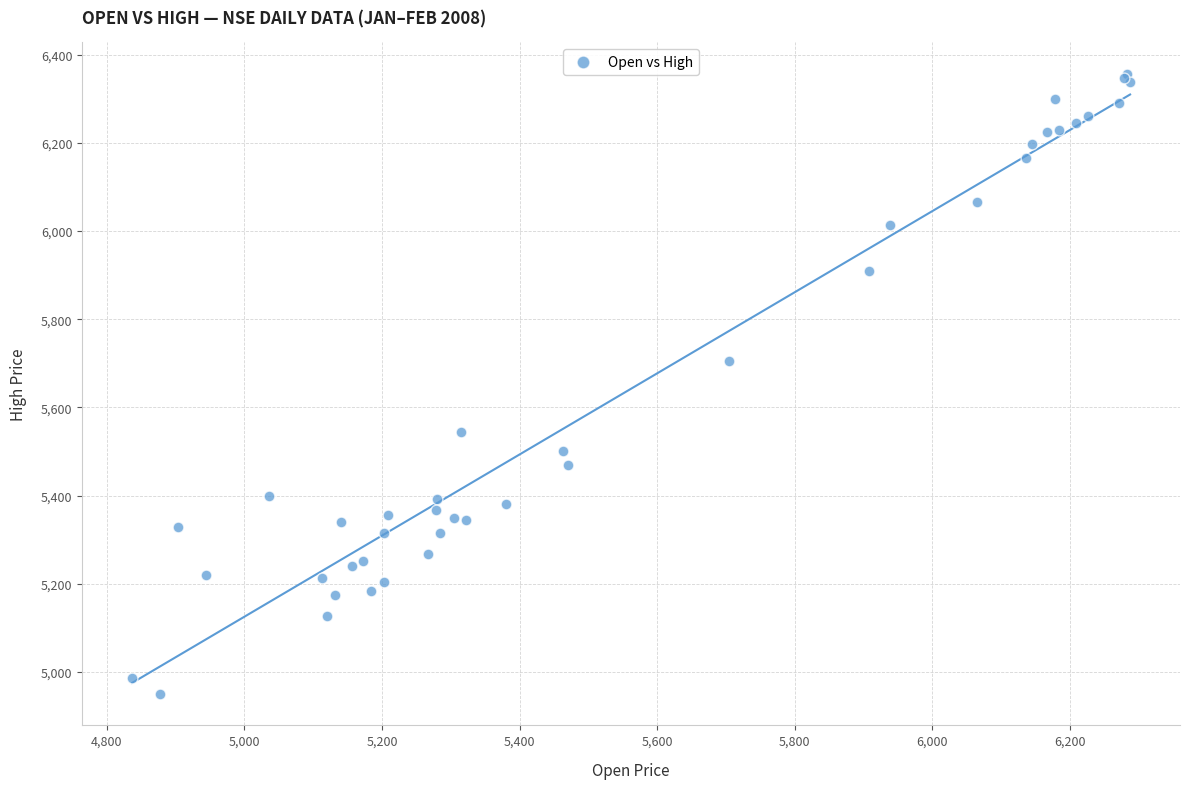

What Y value in the scatter plot is closest to 5653?

5705.0